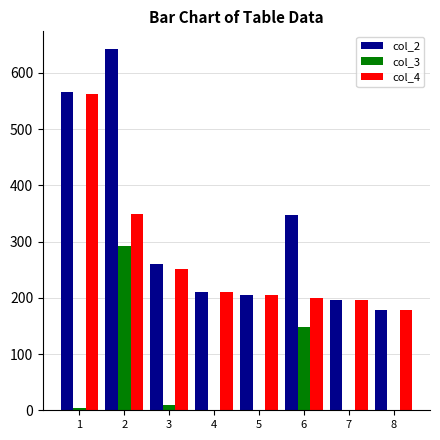

Which series changed the most between 4 and 6?

col_3